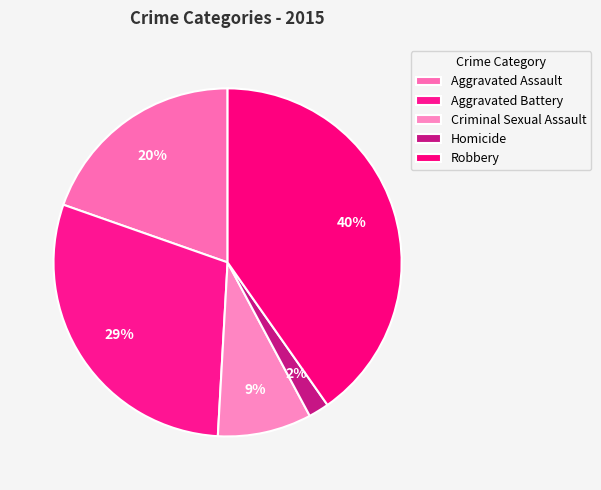

How many segments does this pie chart have?

5